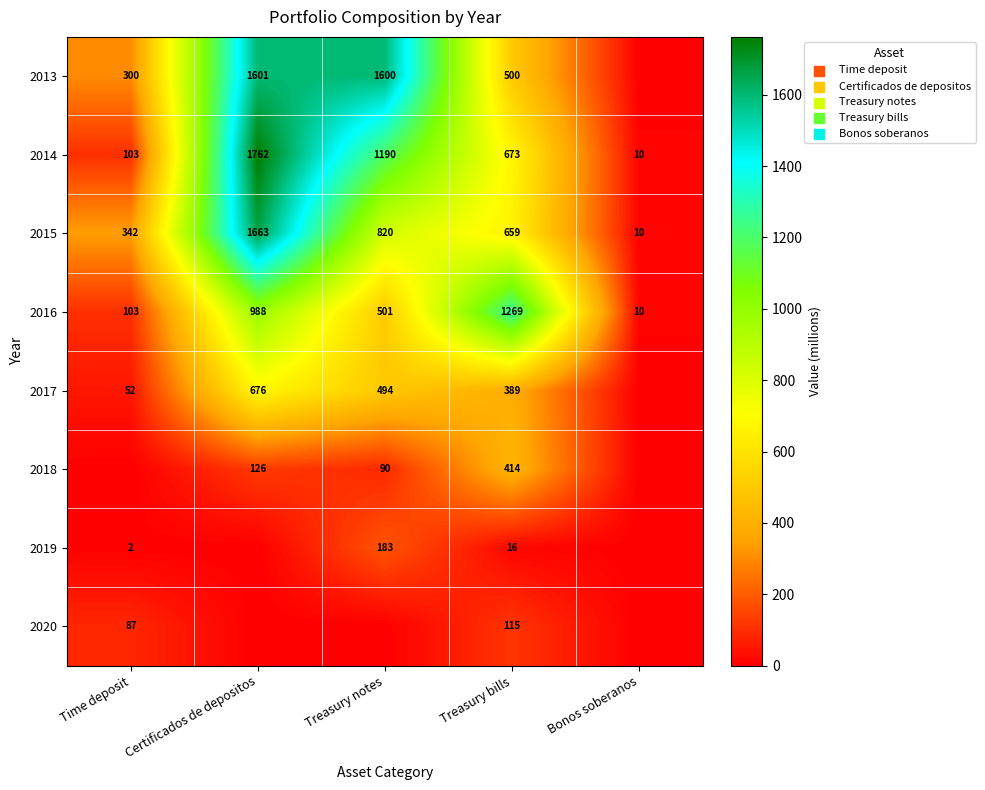

True or false: 2017 has a value of 389 at Treasury bills.

True